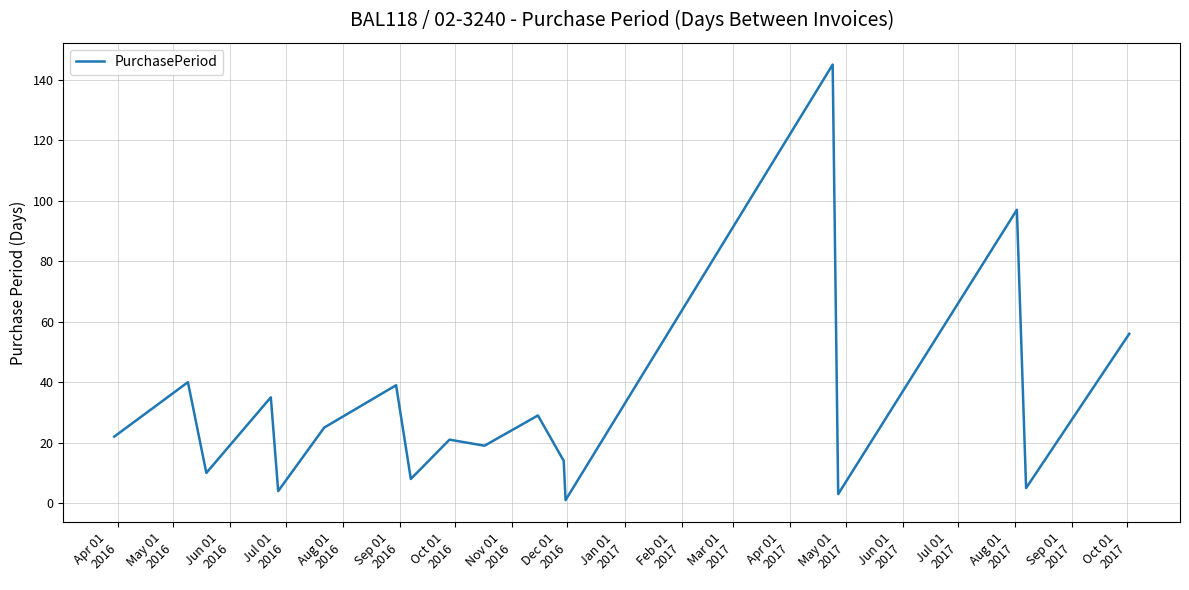

What is the difference between the maximum and second lowest values?

142